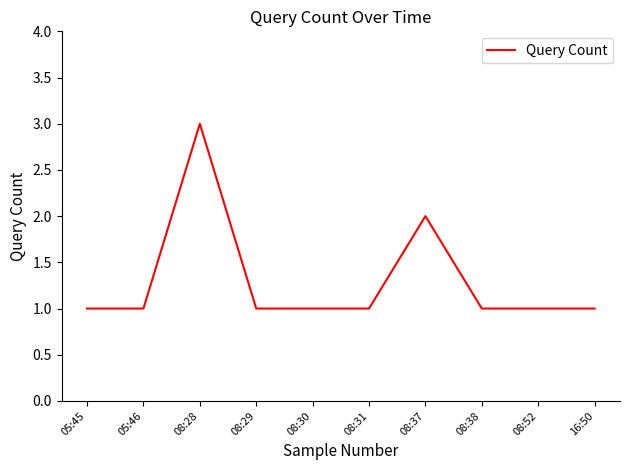

How many series are shown in this chart?

1